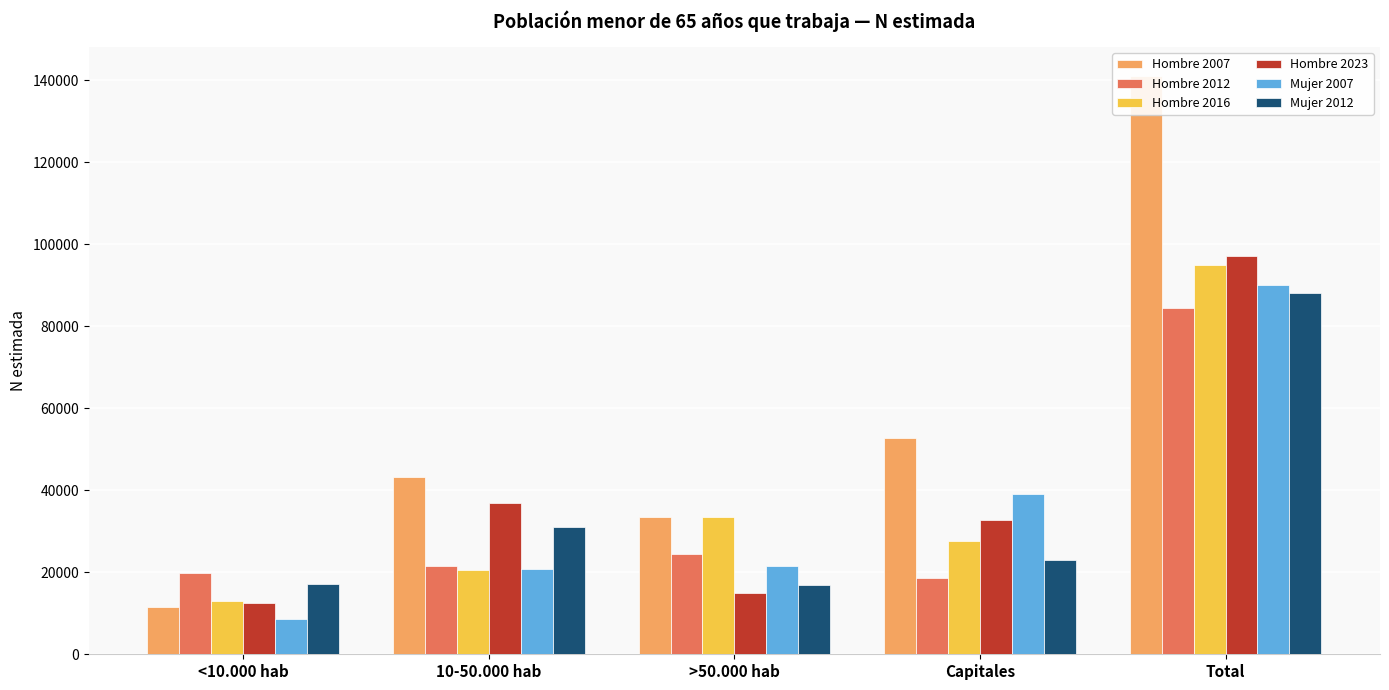

Reading left to right, list all the values displayed in this chart.

Hombre 2007: 11590	43207	33503	52771	141071
Hombre 2012: 19868	21578	24387	18712	84545
Hombre 2016: 13103	20659	33584	27718	95064
Hombre 2023: 12631	36926	14902	32675	97134
Mujer 2007: 8506	20920	21568	39174	90168
Mujer 2012: 17077	30965	16923	23085	88049